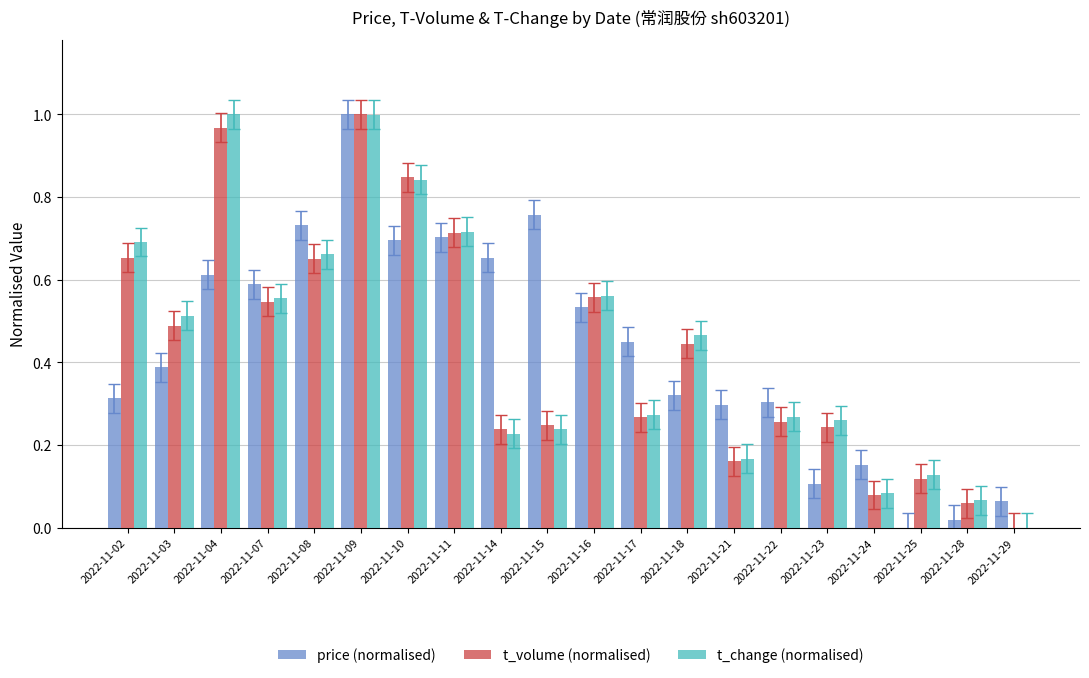

At which category is the sum across all series the highest?

2022-11-09